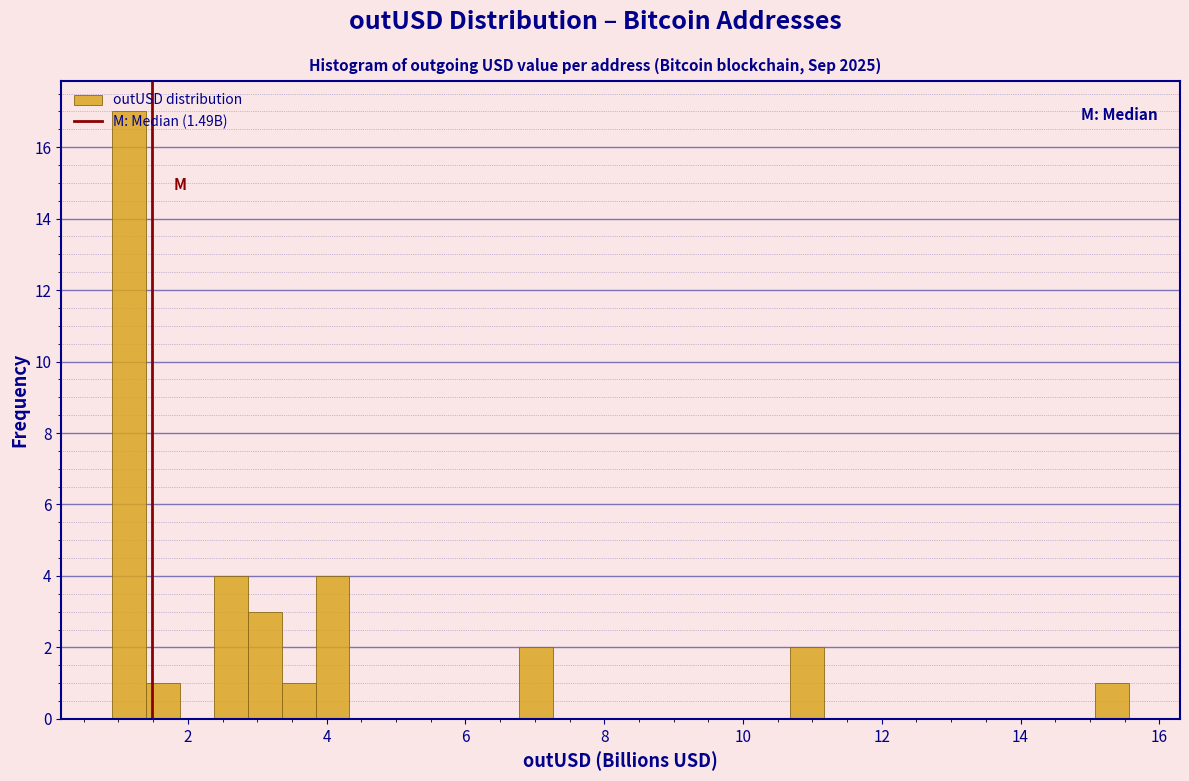

Read against the x-axis, roughly where is the centre of the tallest bar?

1.2